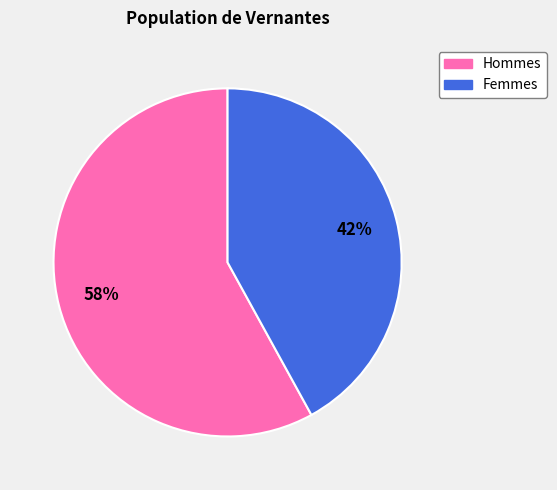

Is there any slice that represents more than half of the pie?

Yes